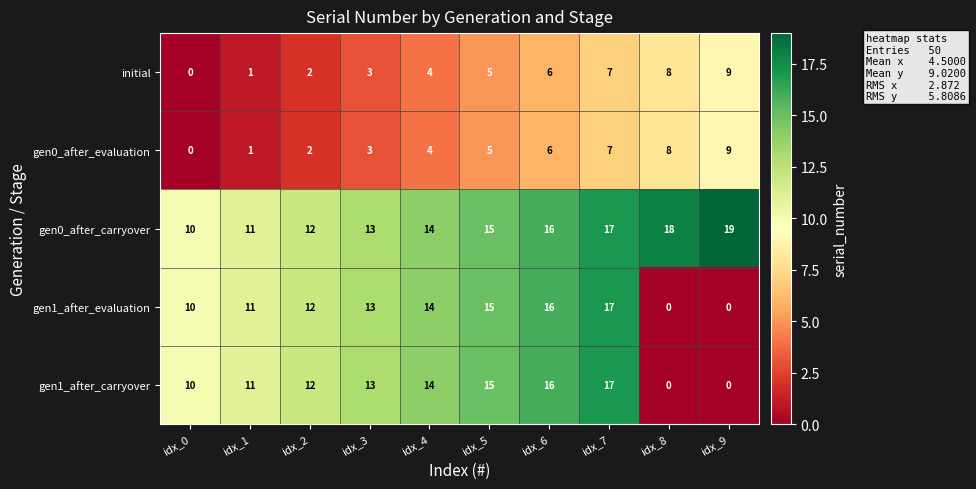

At which category is the sum across all series the highest?

idx_7